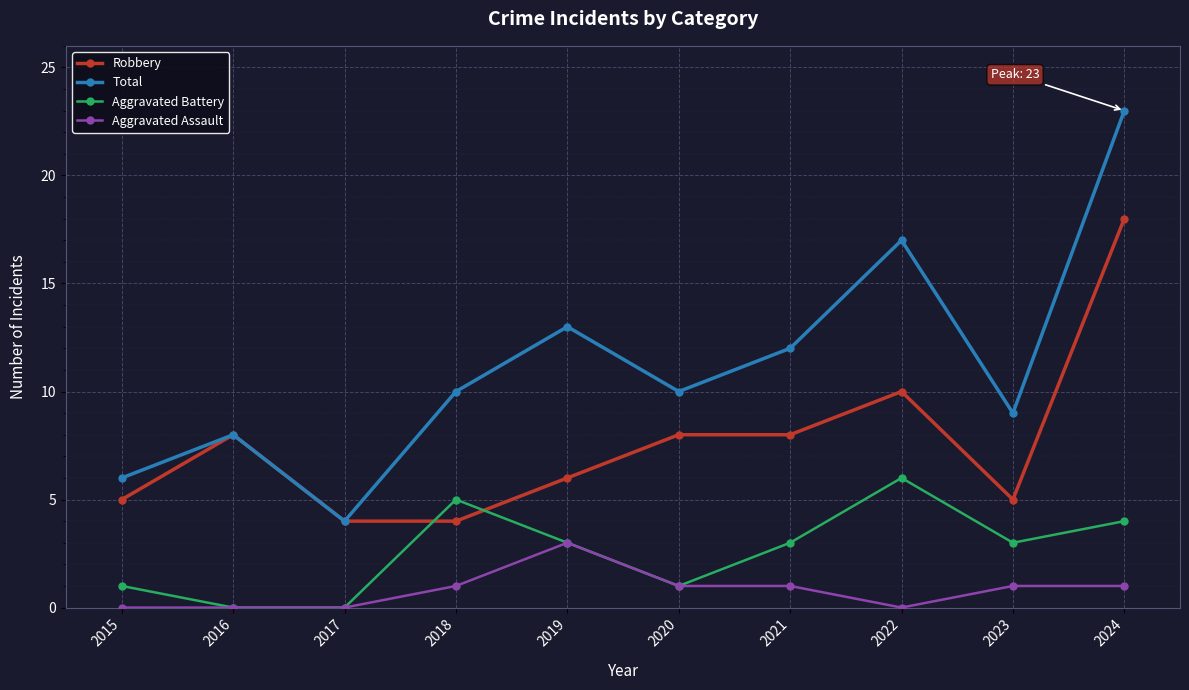

At 2024, list the series in order from largest to smallest.

Total, Robbery, Aggravated Battery, Aggravated Assault